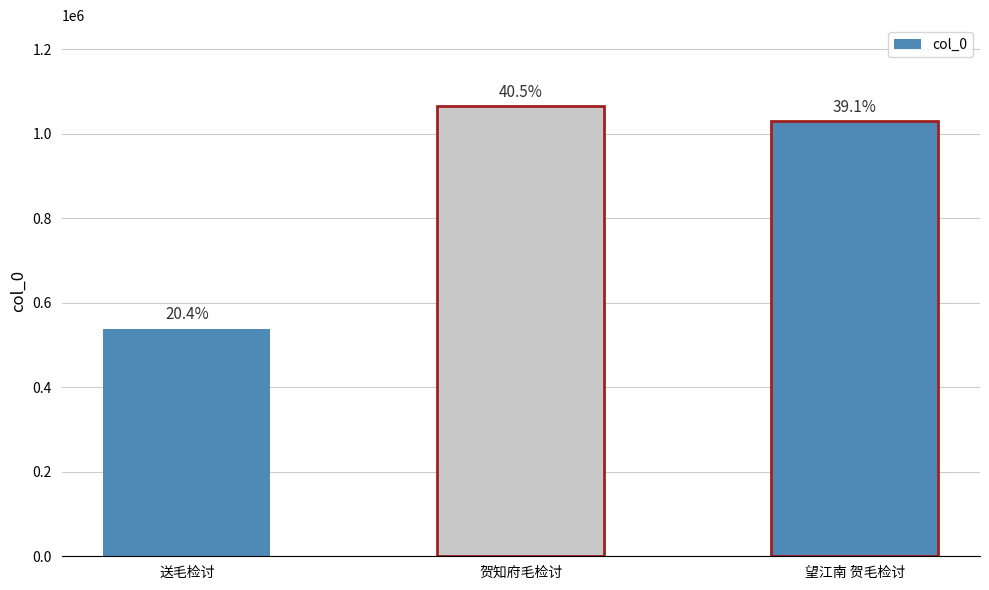

What position from the left is 望江南 贺毛检讨?

3